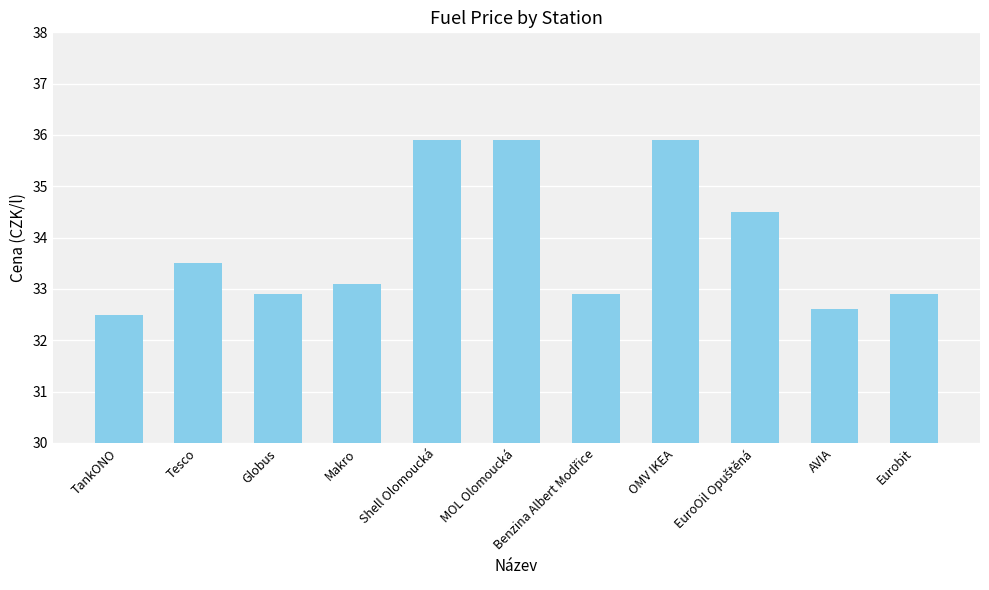

Are the bars horizontal?

No